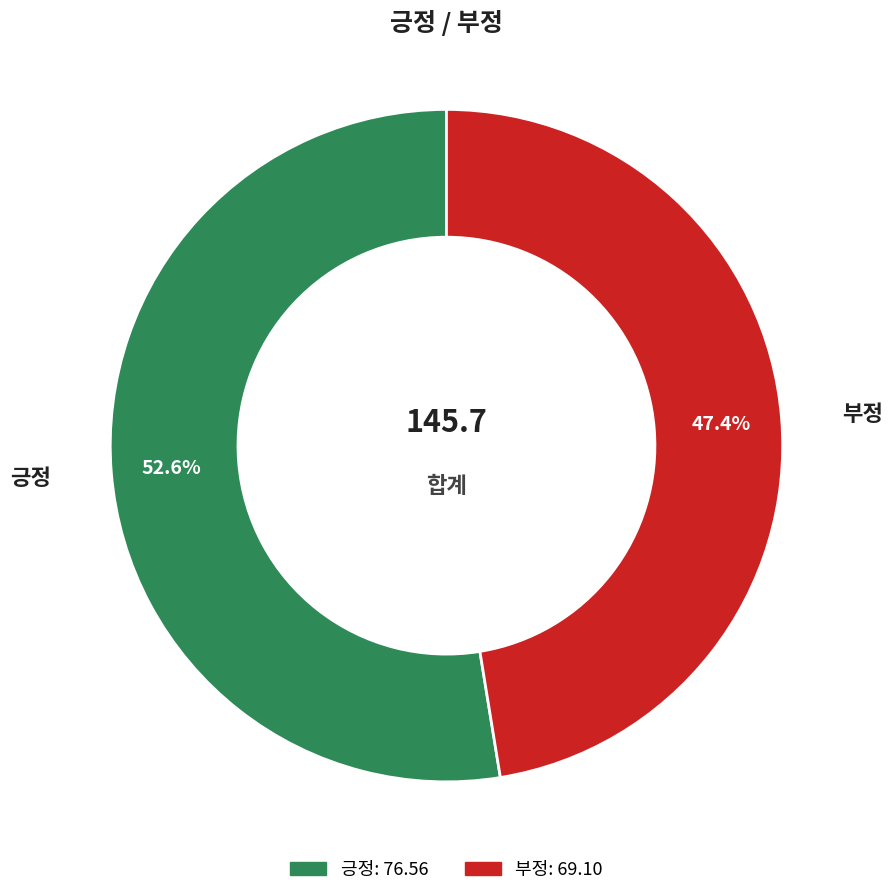

What portion of the pie excludes 부정?

52.6%